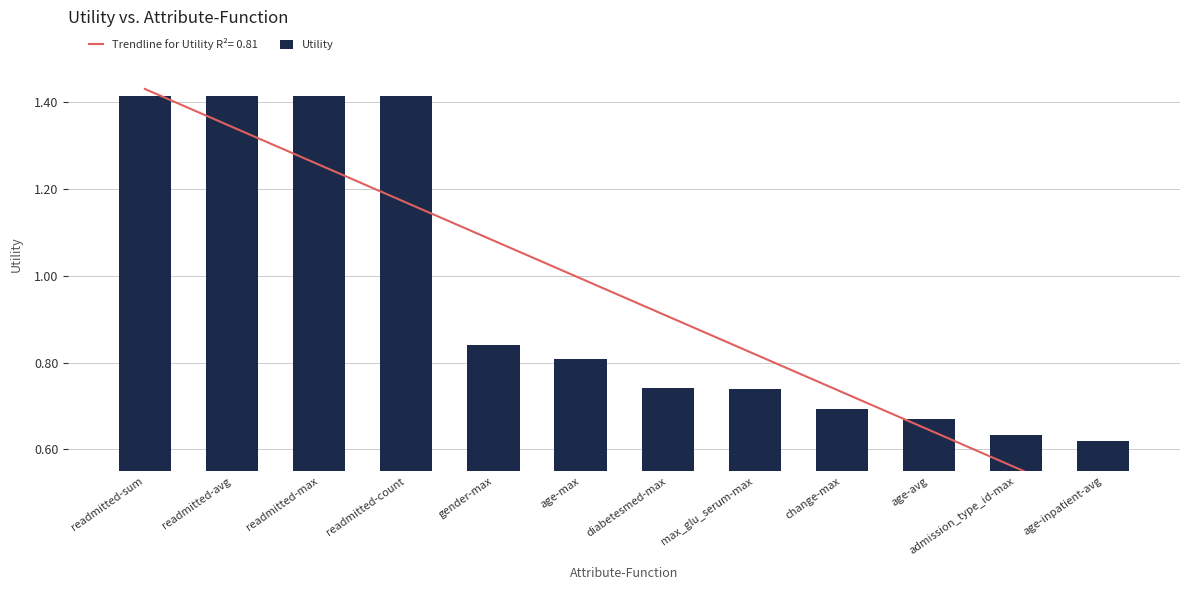

Where is the data nearest to the value 1?

gender-max